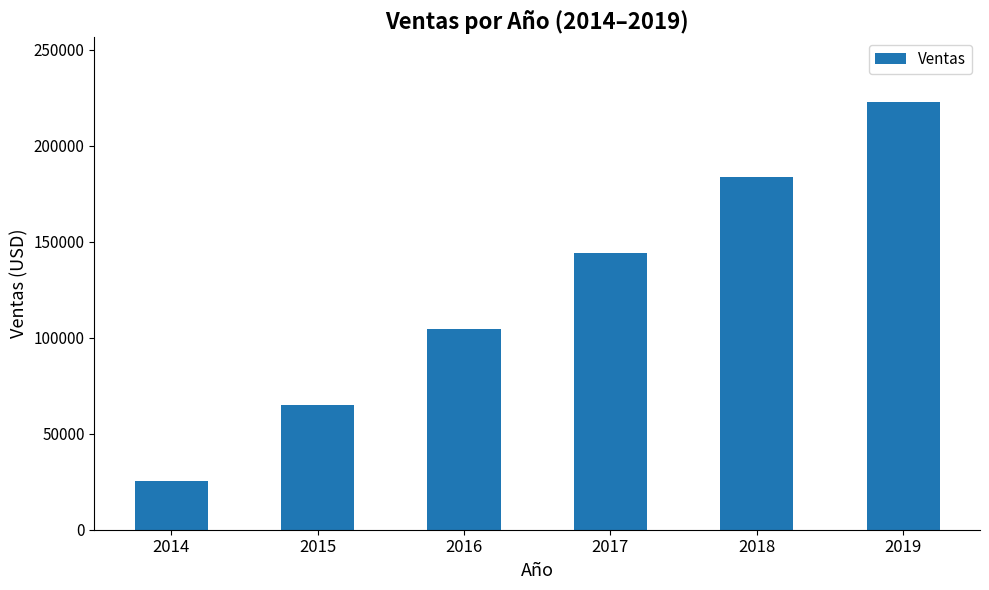

Rank the categories by value from lowest to highest.

2014, 2015, 2016, 2017, 2018, 2019